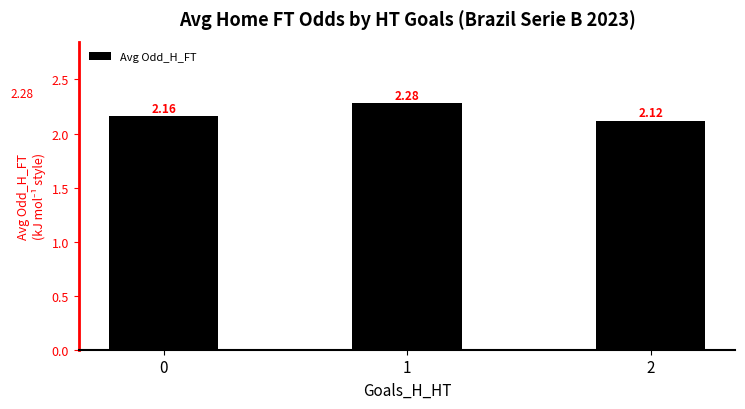

What is the sum of the values at 0 and 2?

4.3